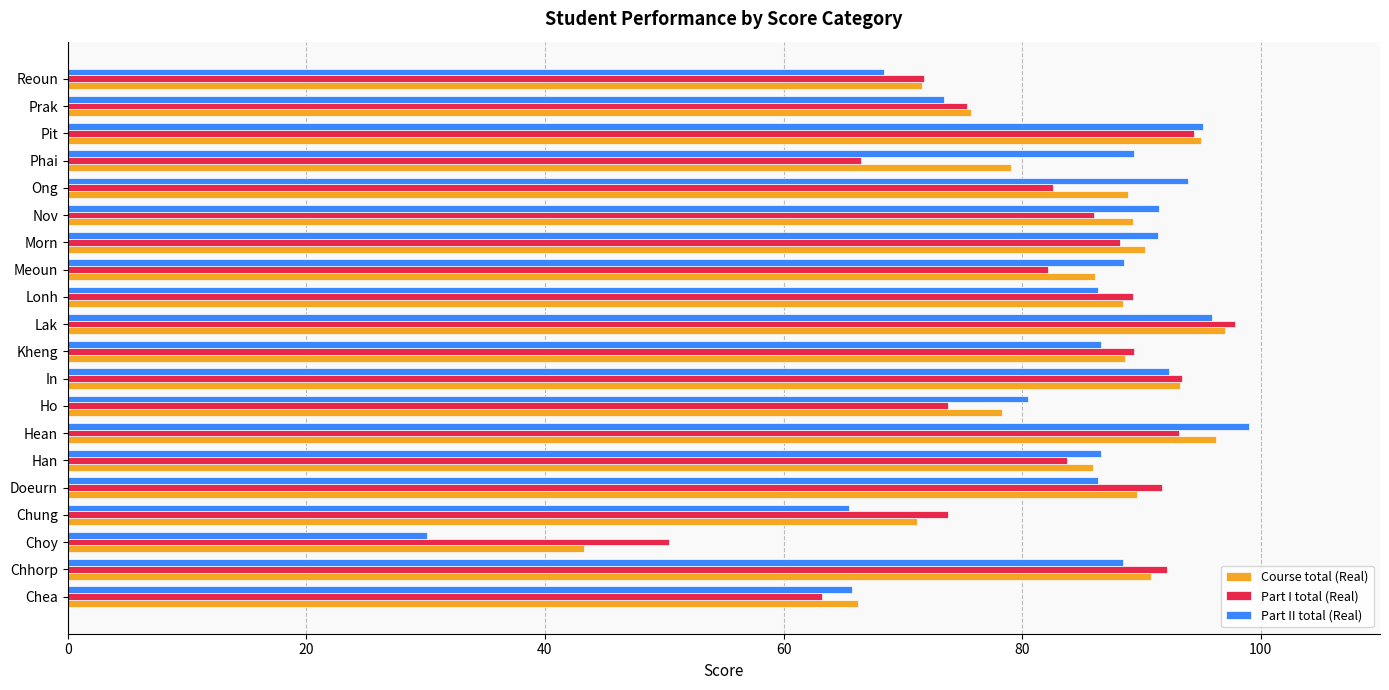

True or false: Part II total (Real) has a value of 20.4 at Ong.

False